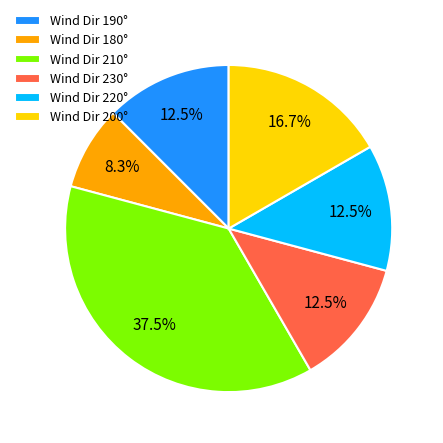

Approximately how many times larger is the value at Wind Dir 200° compared to Wind Dir 180°?

2.0